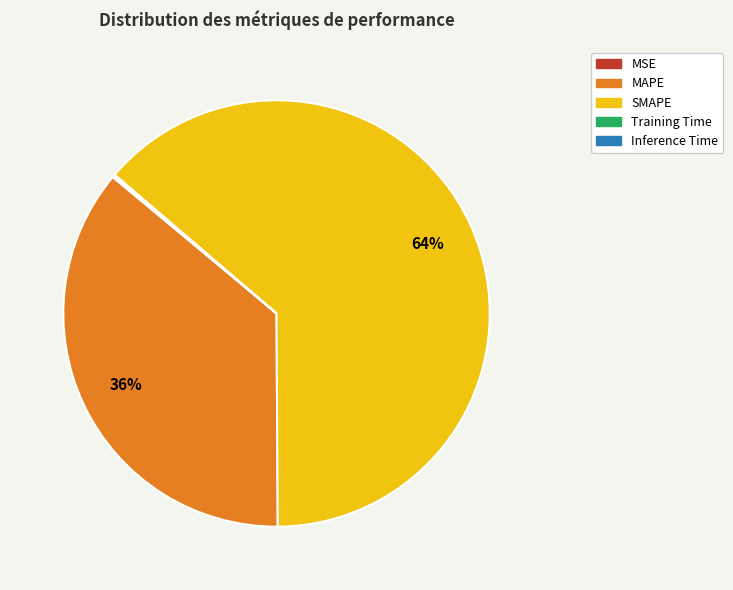

Which category has the biggest portion of the pie?

SMAPE